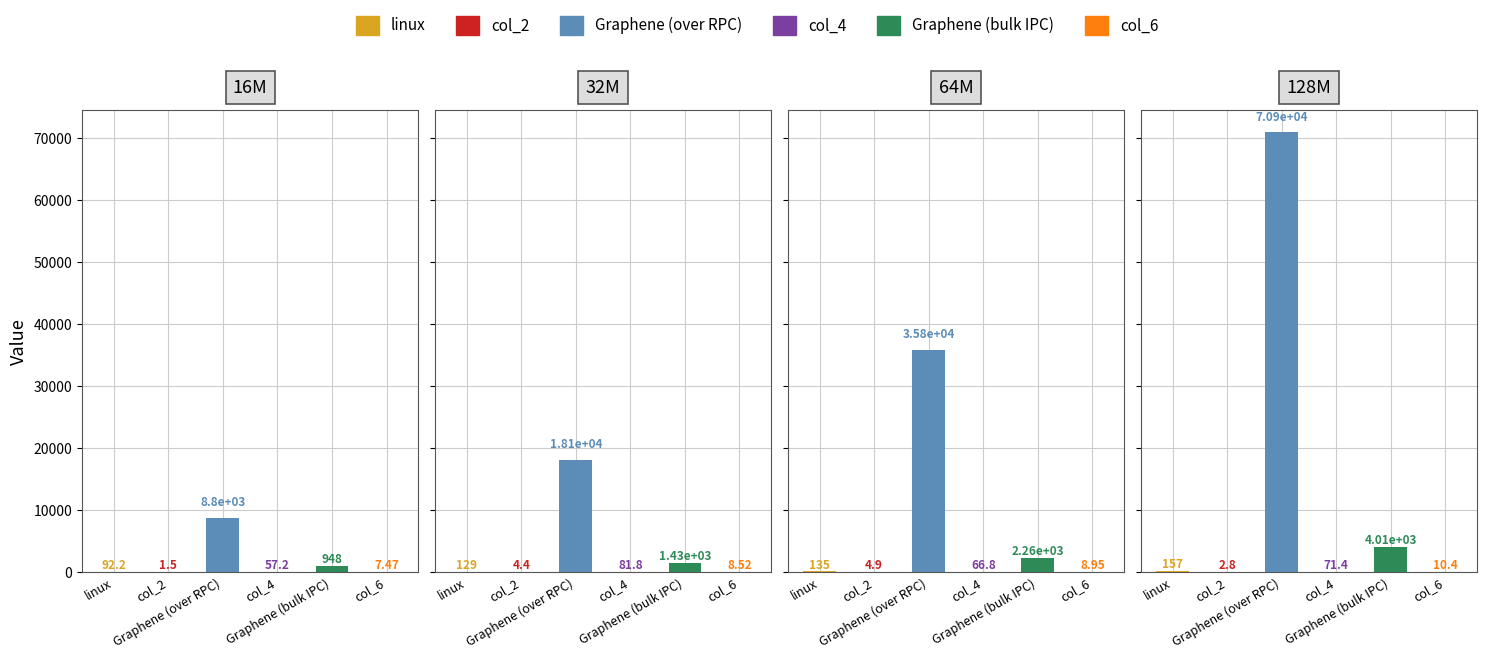

At which category is the sum across all series the highest?

128M